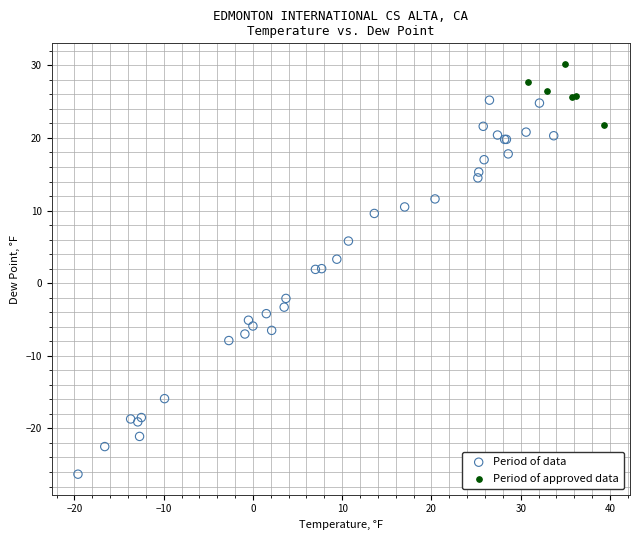

Which series has the widest spread of Y values?

Period of data